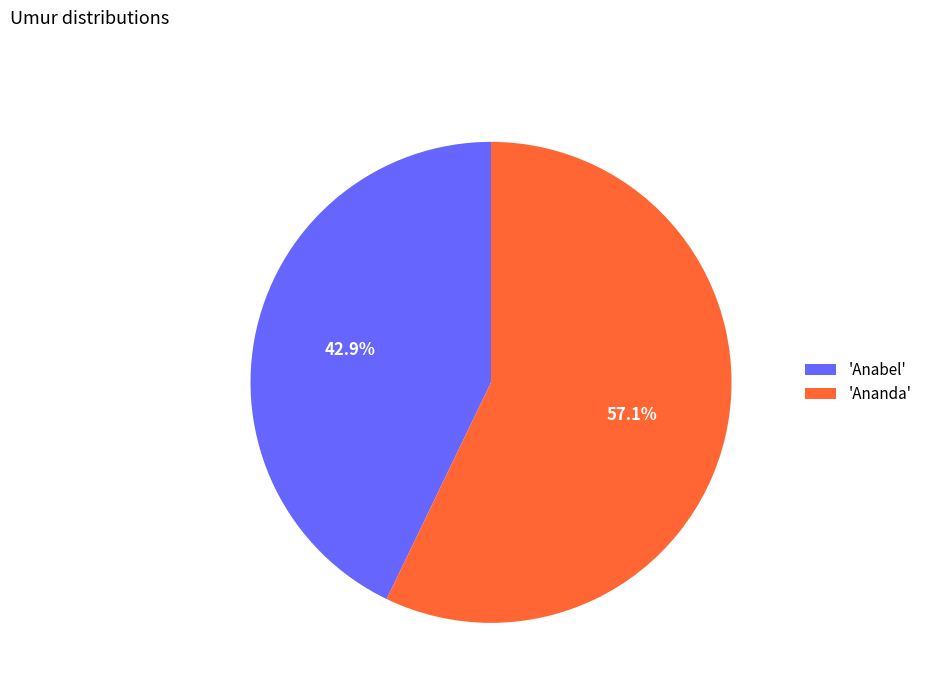

To the nearest percent, what is the difference between the largest and smallest slice percentages?

14%